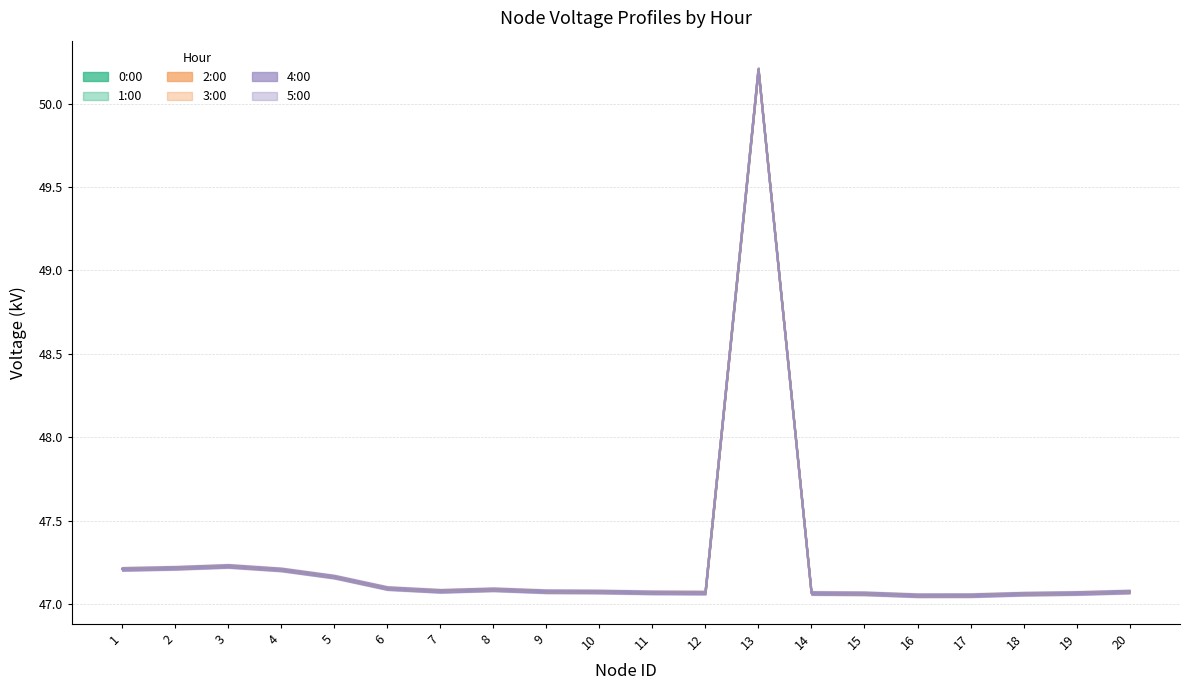

At which category does 2:00 reach its first local peak?

3